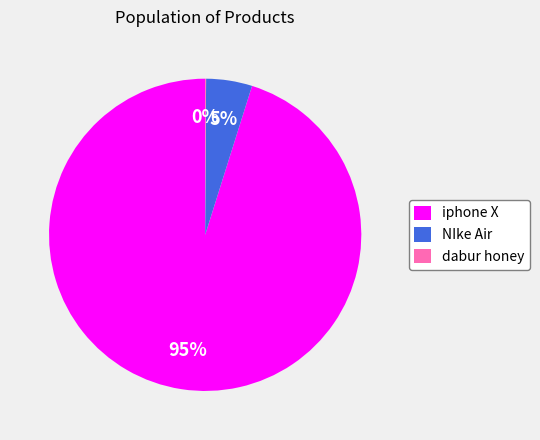

Is the sum of iphone X and NIke Air greater than half?

Yes